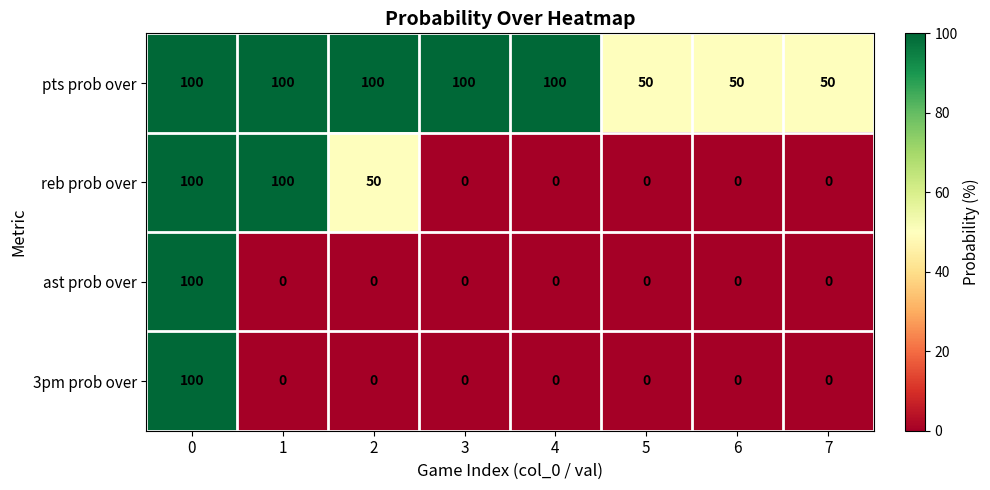

How many values in reb prob over are above zero?

3